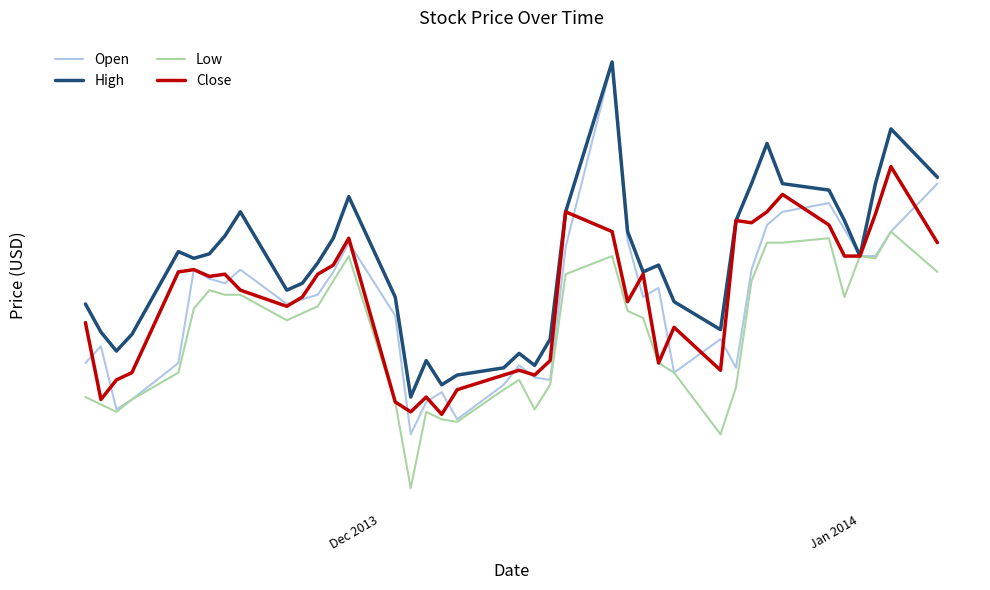

How many interior local peaks does the High series have?

9